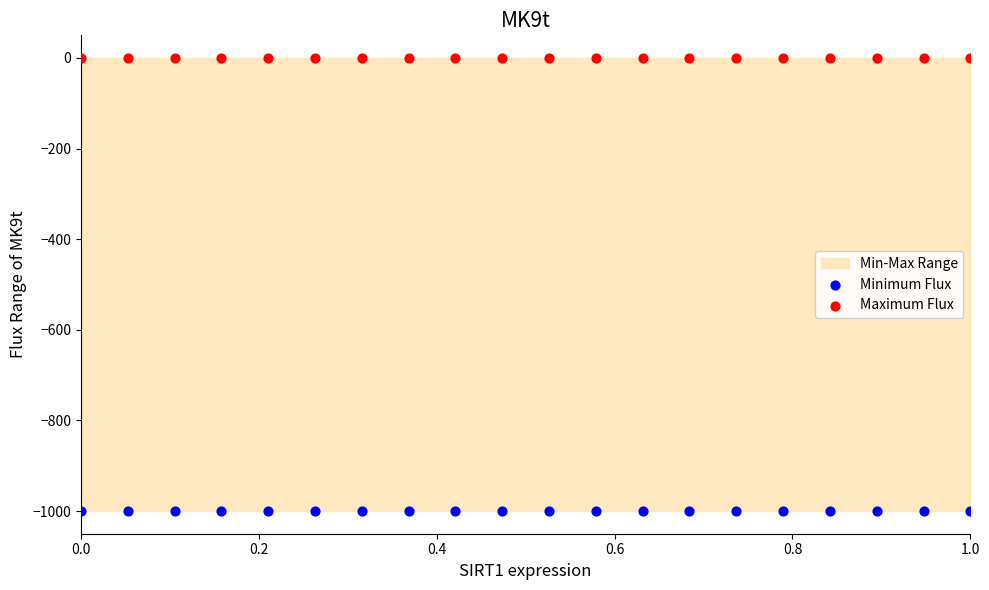

Which series contains the lowest Y value?

Minimum Flux